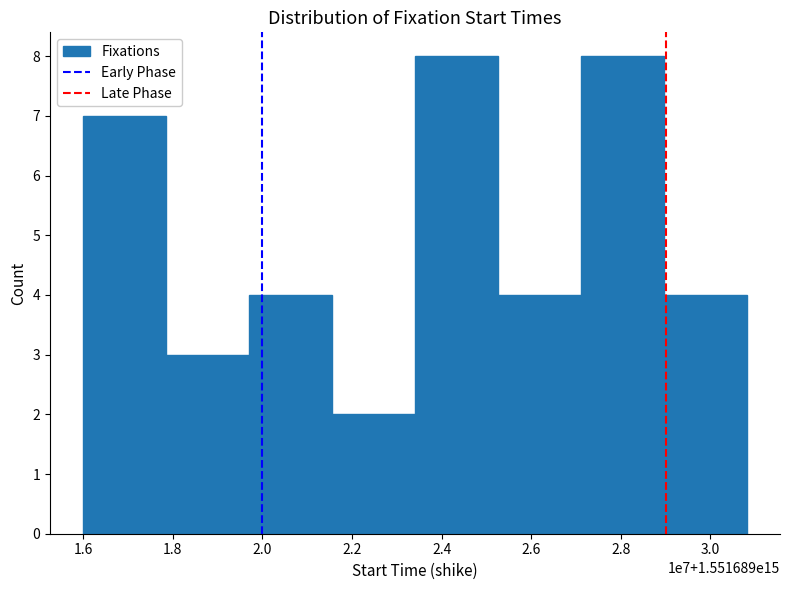

Reading right to left, list all the values displayed in this chart.

4	8	4	8	2	4	3	7